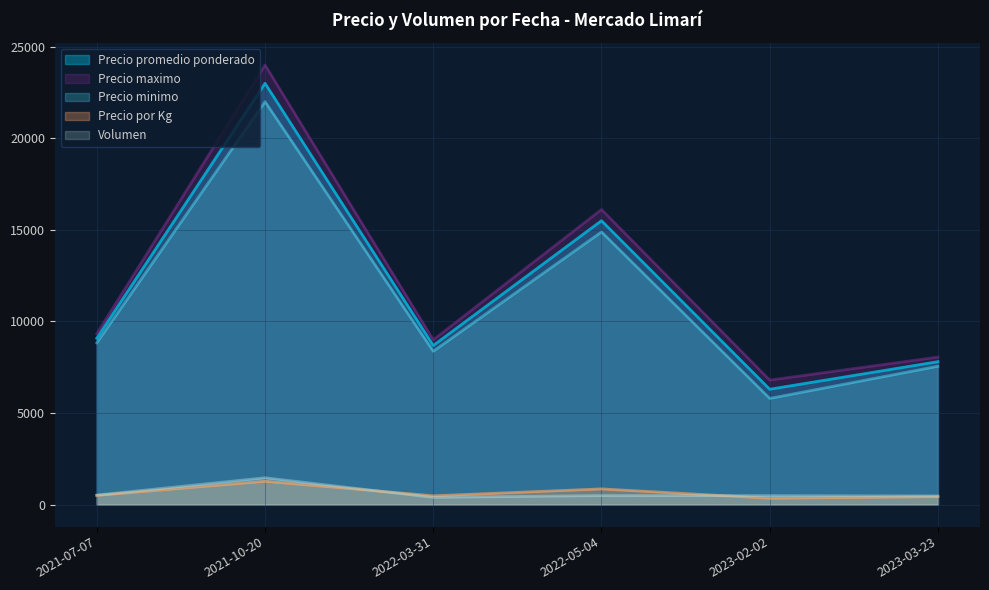

Count the number of categories in the chart.

6